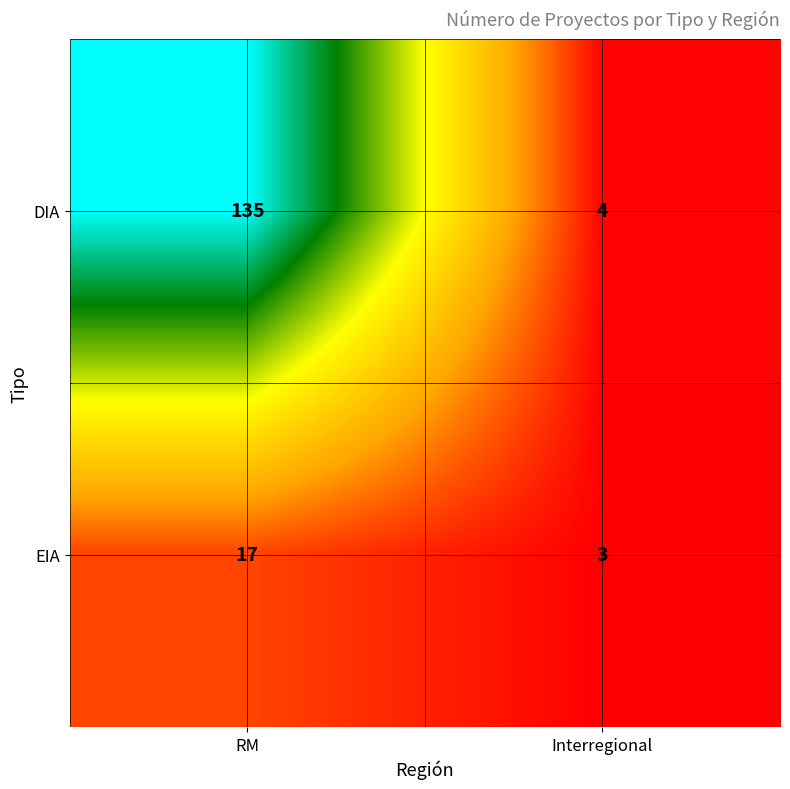

Count the number of data series in this chart.

2